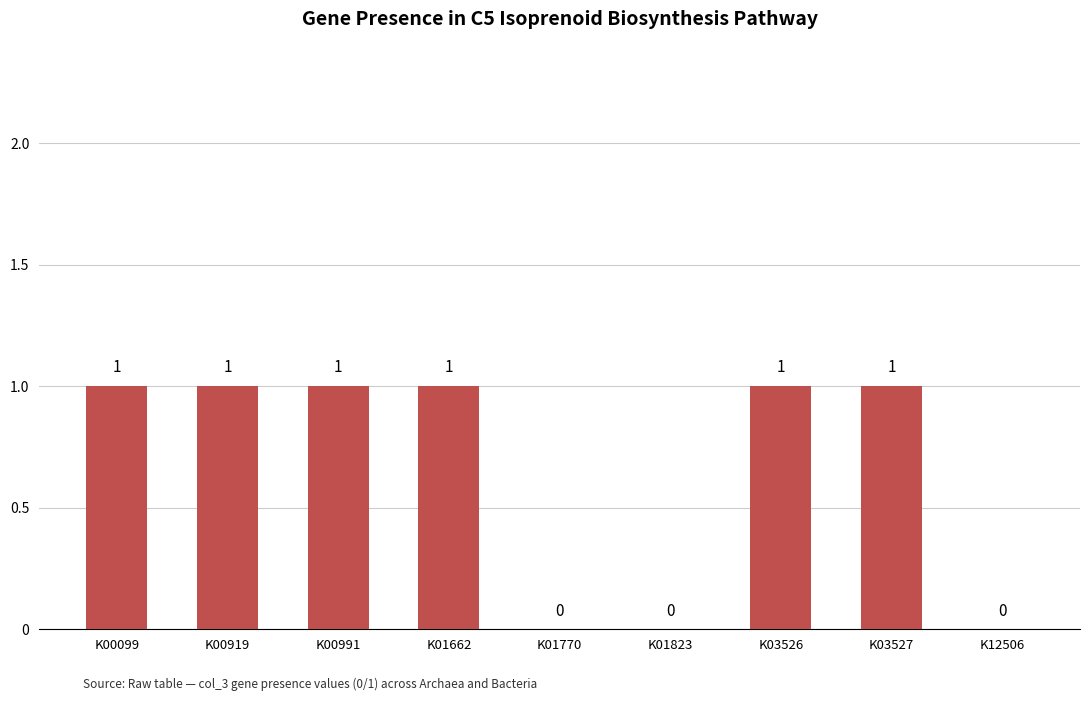

True or false: the data shows 1 at K00919.

True